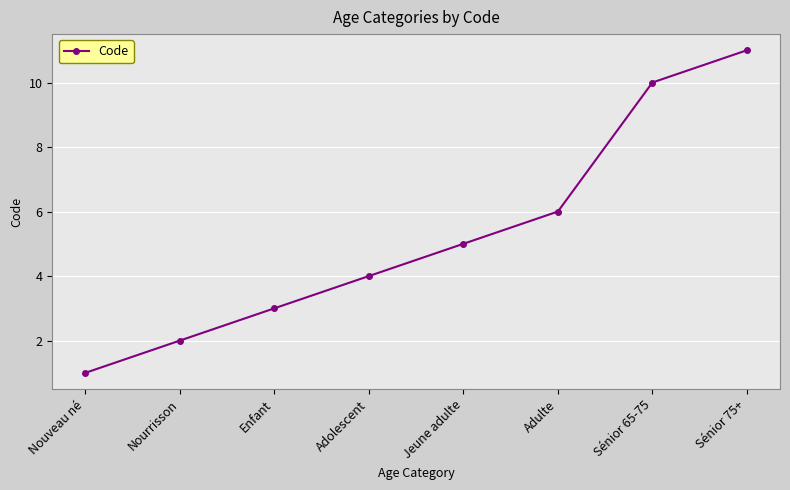

Rank the categories by value from lowest to highest.

Nouveau né, Nourrisson, Enfant, Adolescent, Jeune adulte, Adulte, Sénior 65-75, Sénior 75+